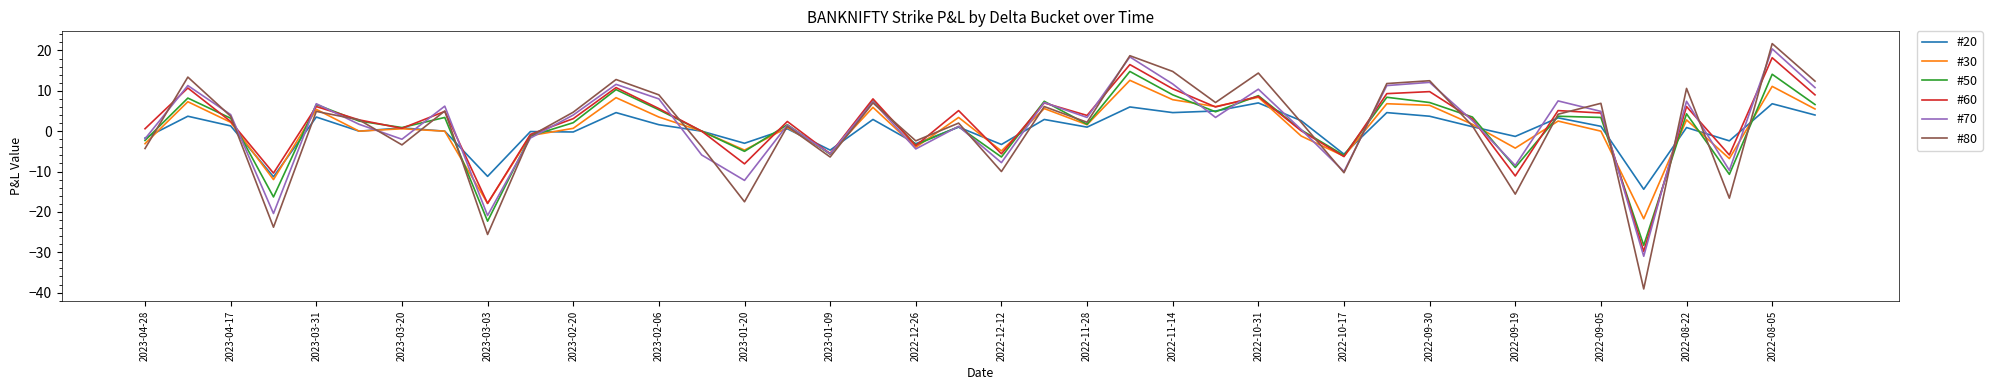

What is the minimum value for #70?

-31.0